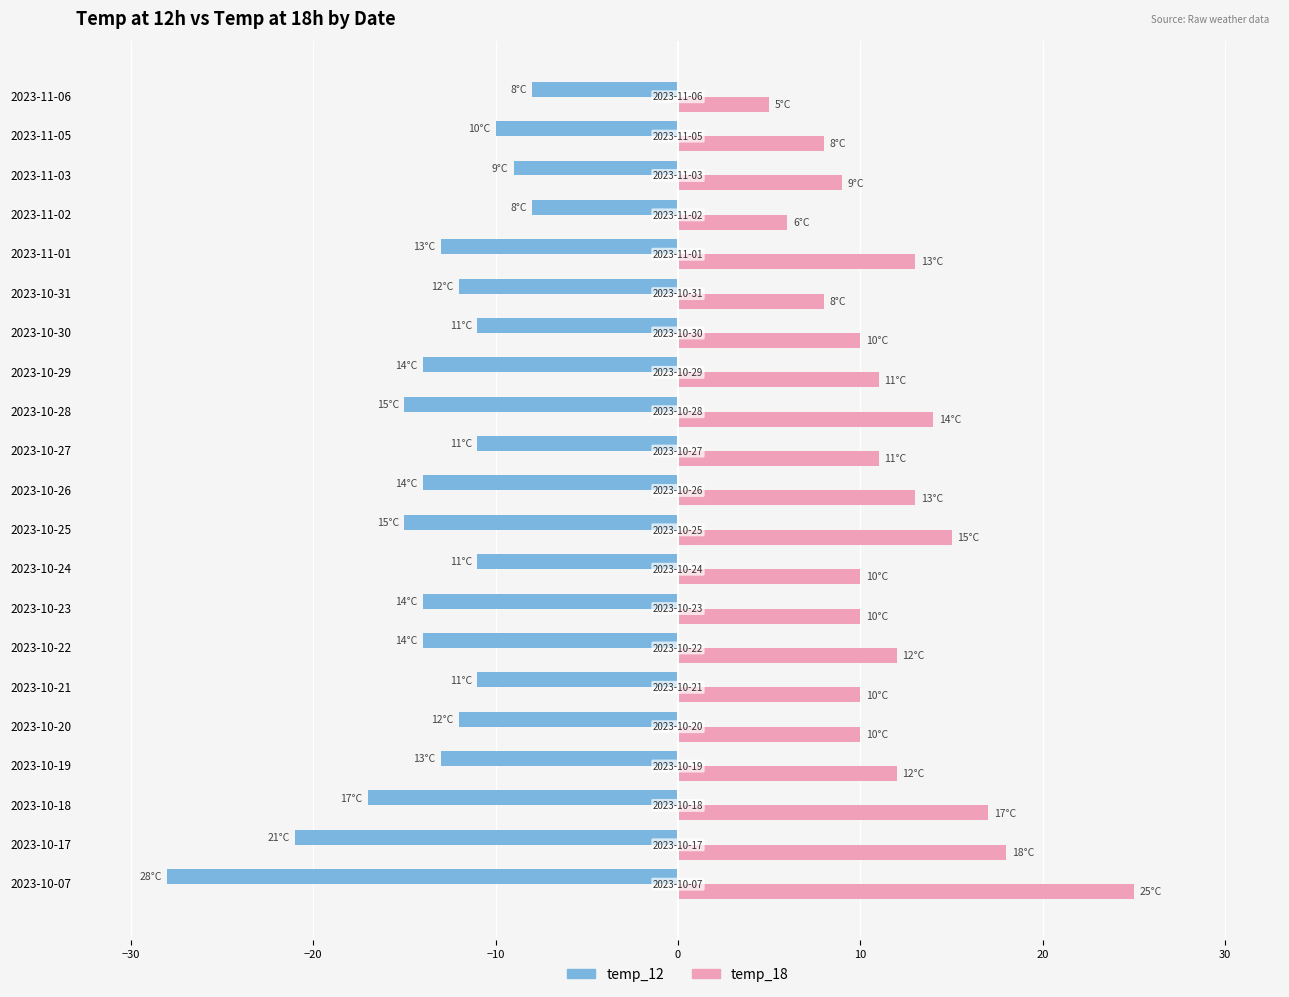

Is the value of temp_18 at 2023-10-19 greater than the value of temp_12 at 2023-10-07?

Yes